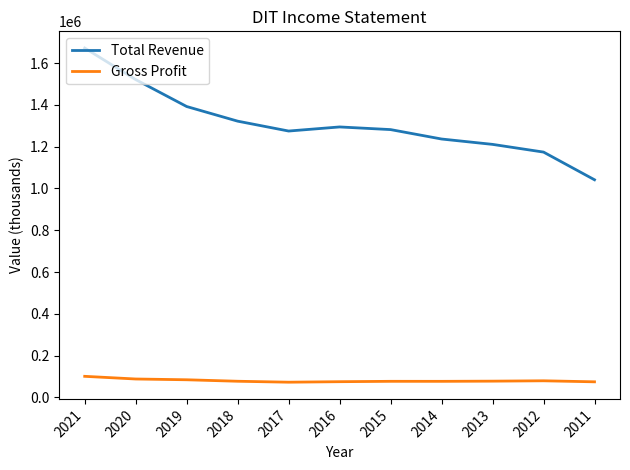

The Total Revenue series shows 420668 at 2018. True or false?

False